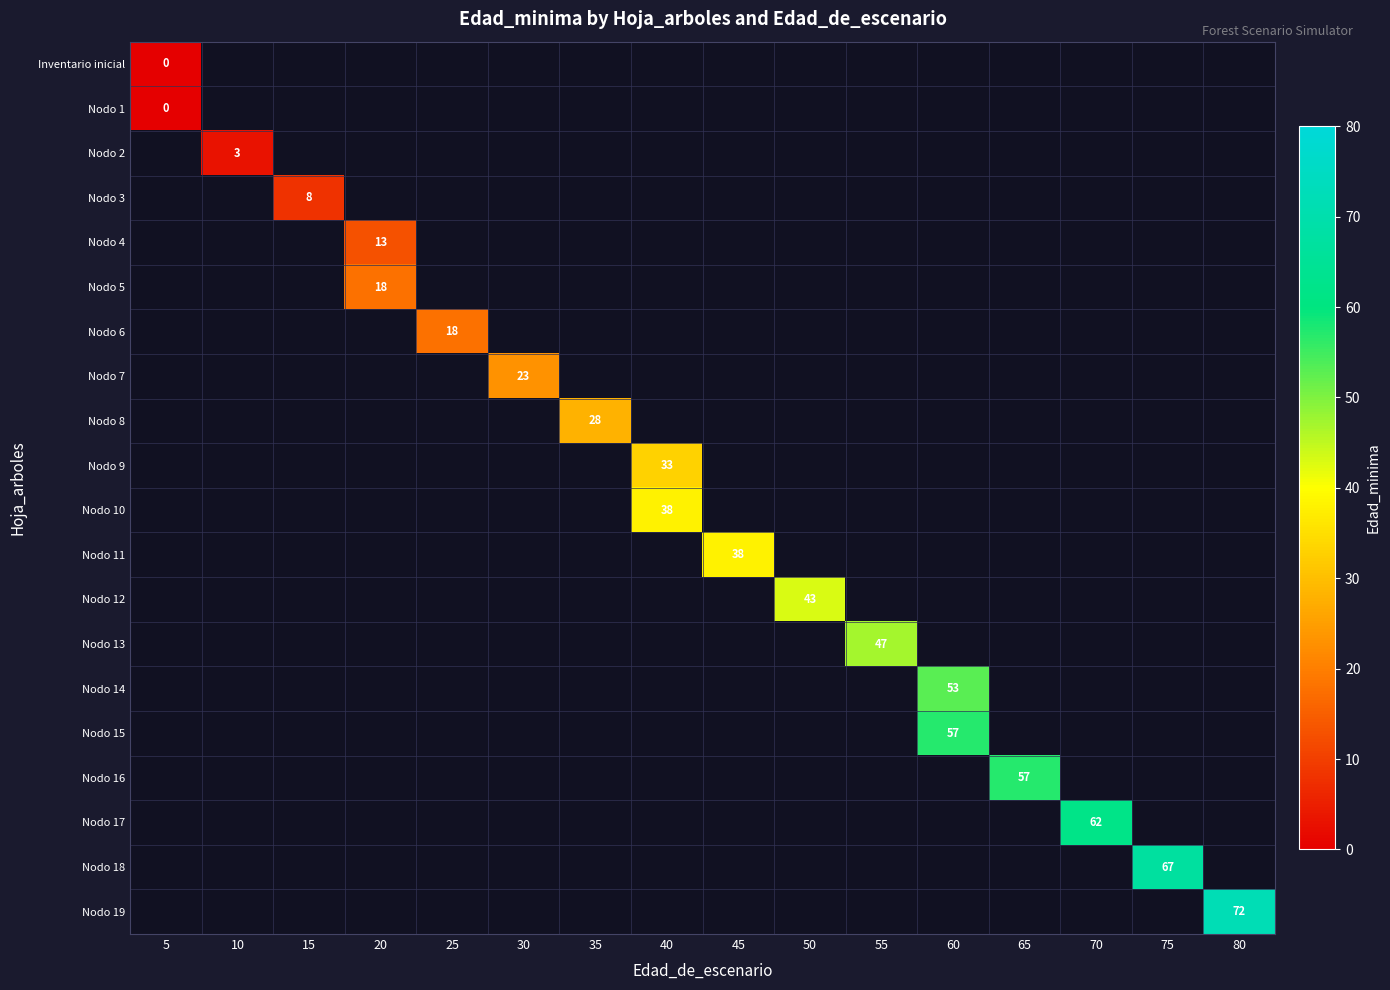

What is the maximum value shown in the chart?

72.0